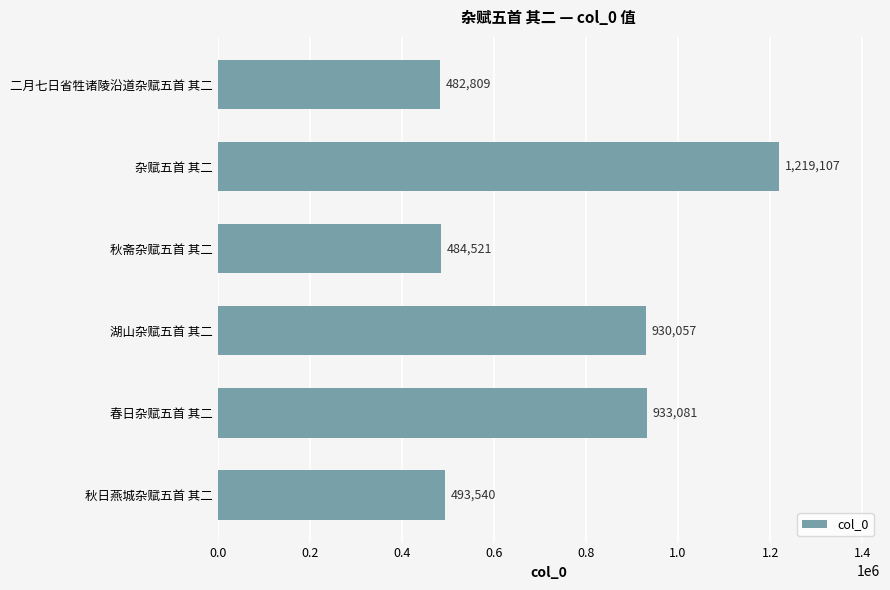

How many values are below 930057?

3